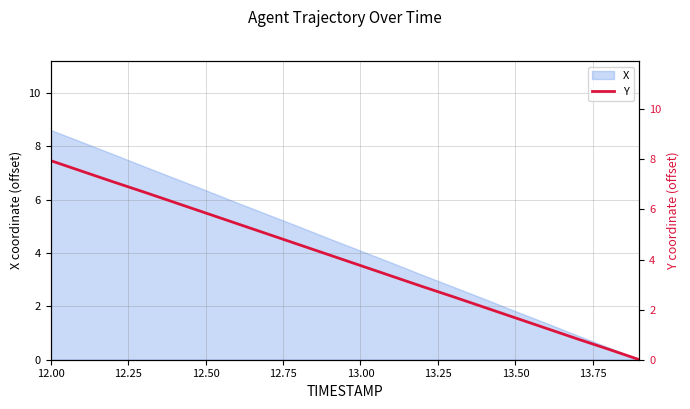

The value of X at 12.50 is 6.4. True or false?

True